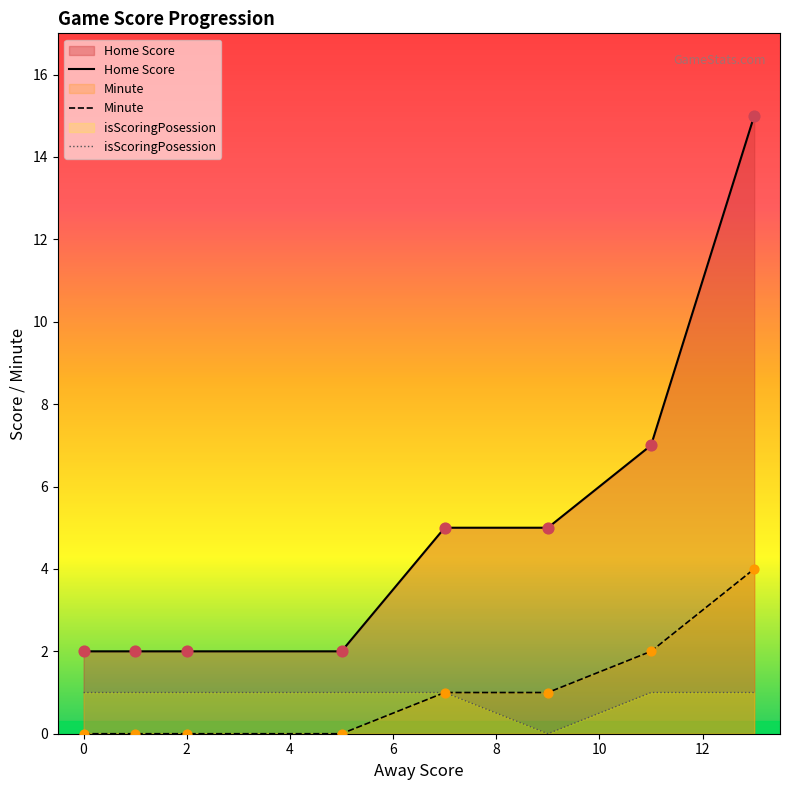

Which series contains the lowest Y value?

Minute